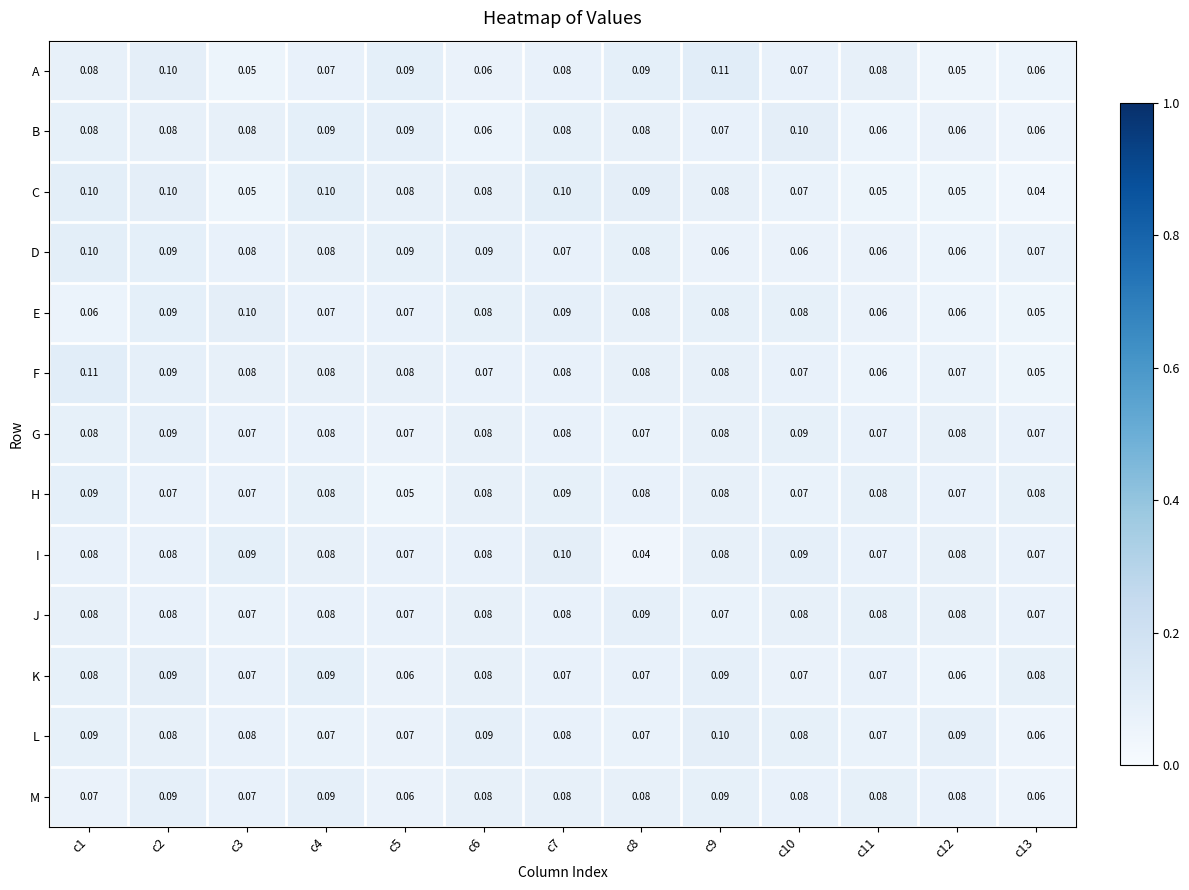

Is the value of A at c12 greater than the value of J at c9?

No